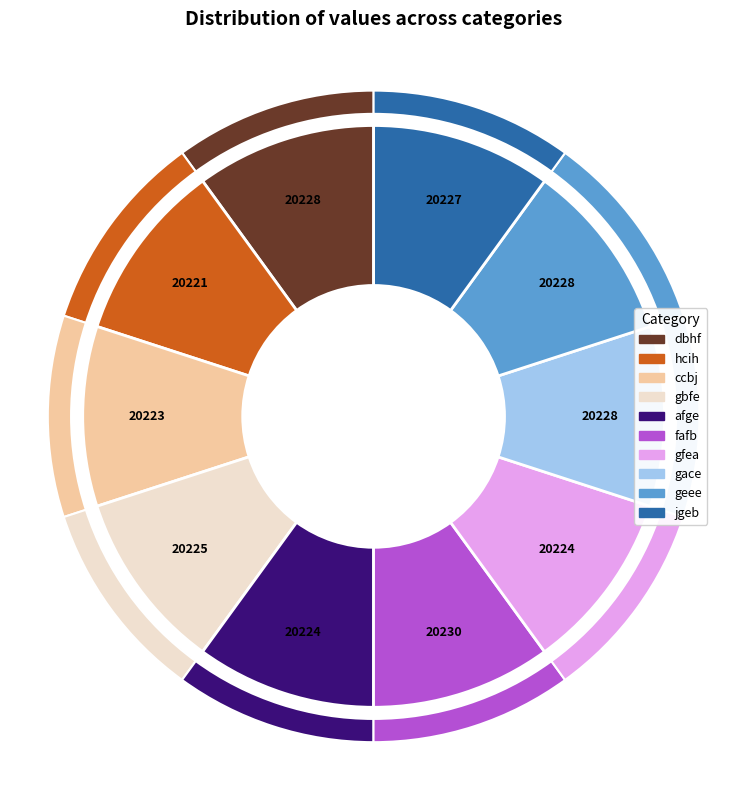

Is it true that ccbj is 10% of the pie?

True